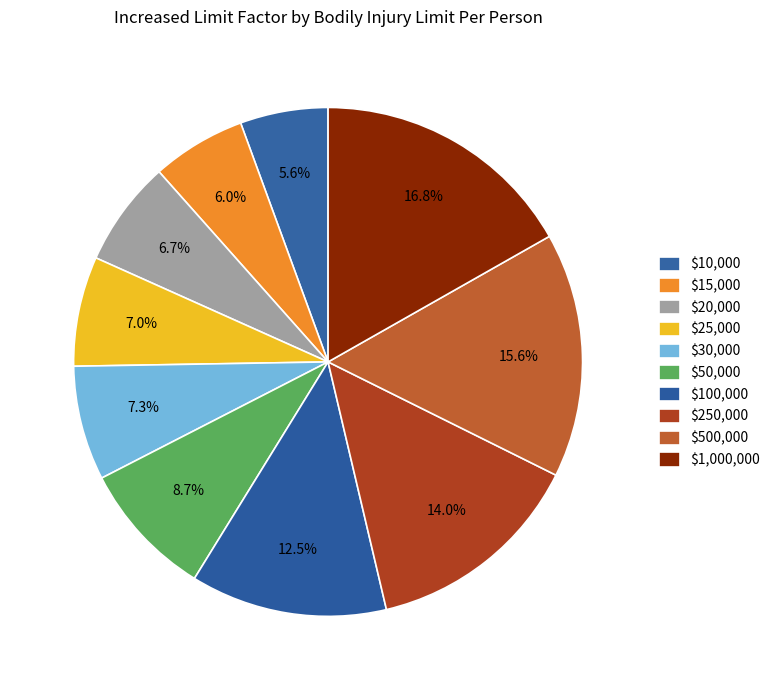

What percentage is NOT represented by $15,000?

94.1%